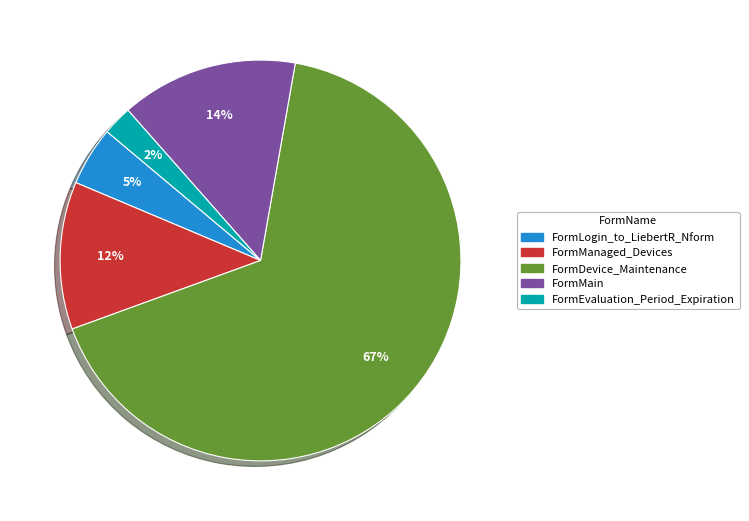

Which slice represents more than half of the pie?

FormDevice_Maintenance